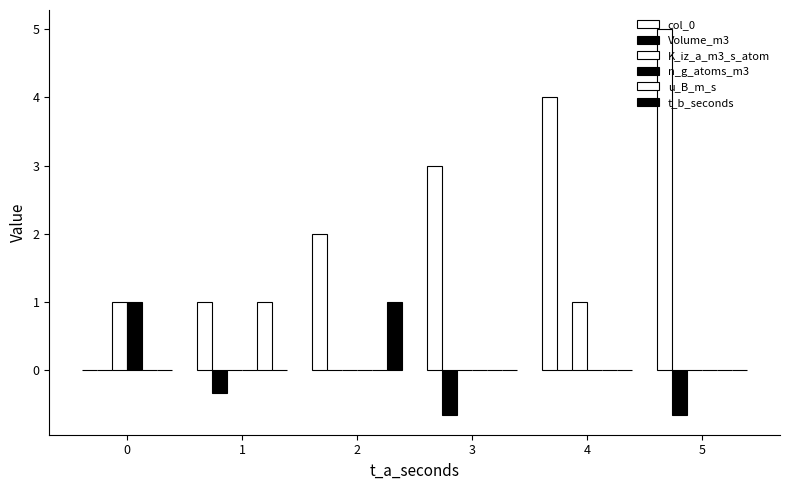

At how many categories does at least one series exceed 0?

6